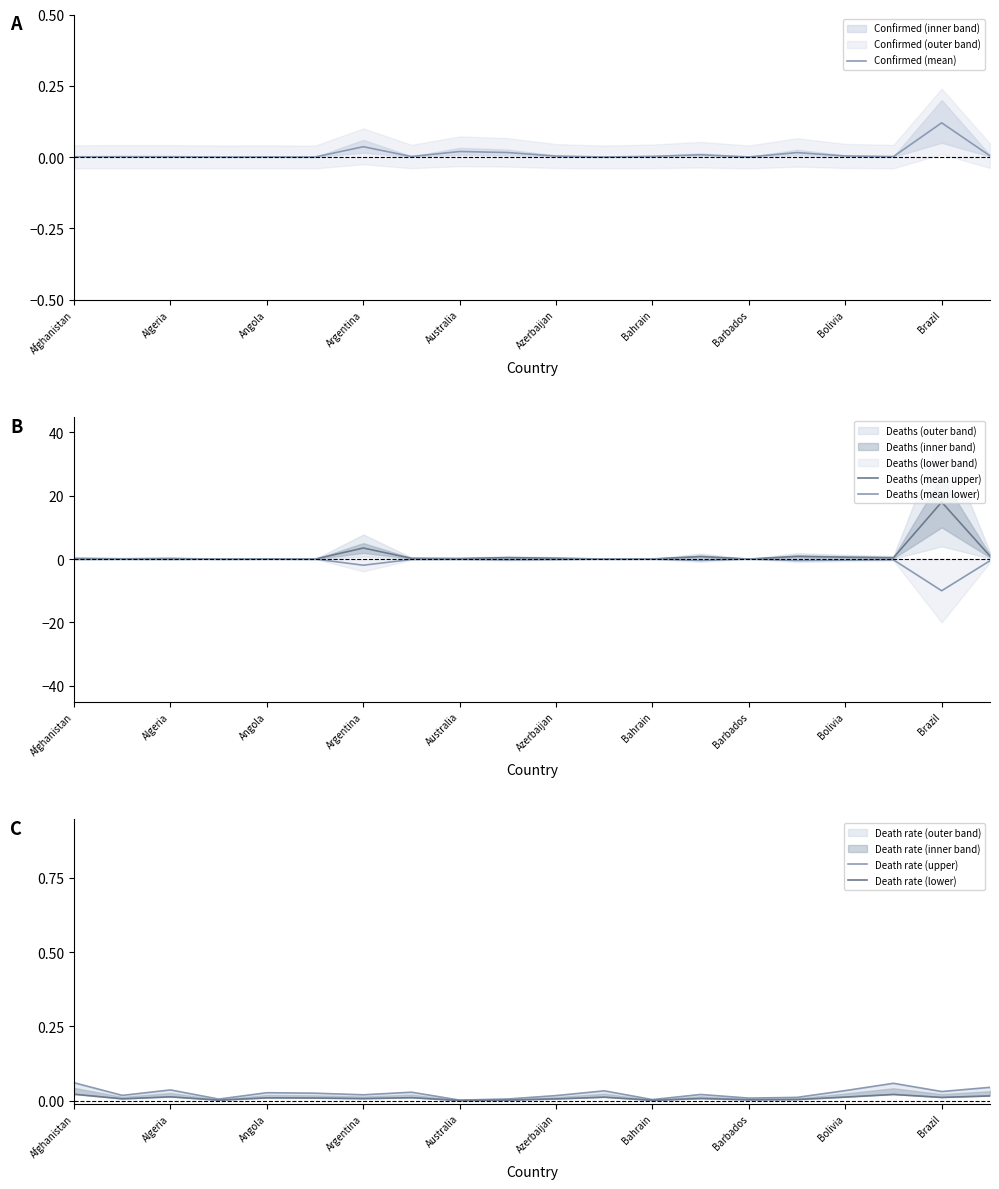

True or false: Deaths (mean upper) has more than 1 points higher than both neighbors.

True